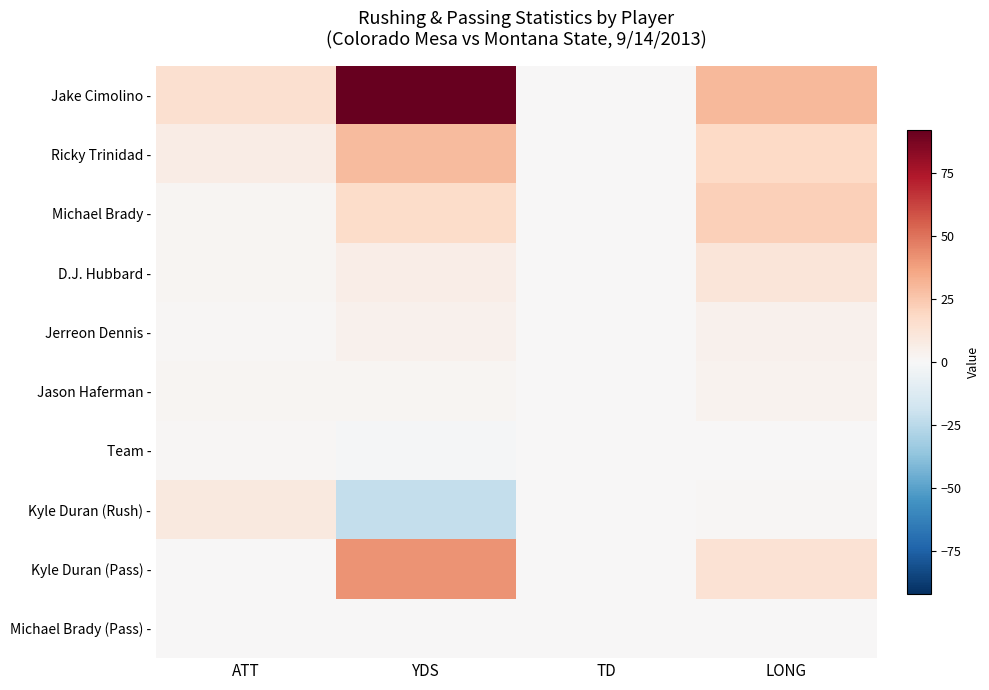

Which has a higher value, ATT or YDS?

YDS